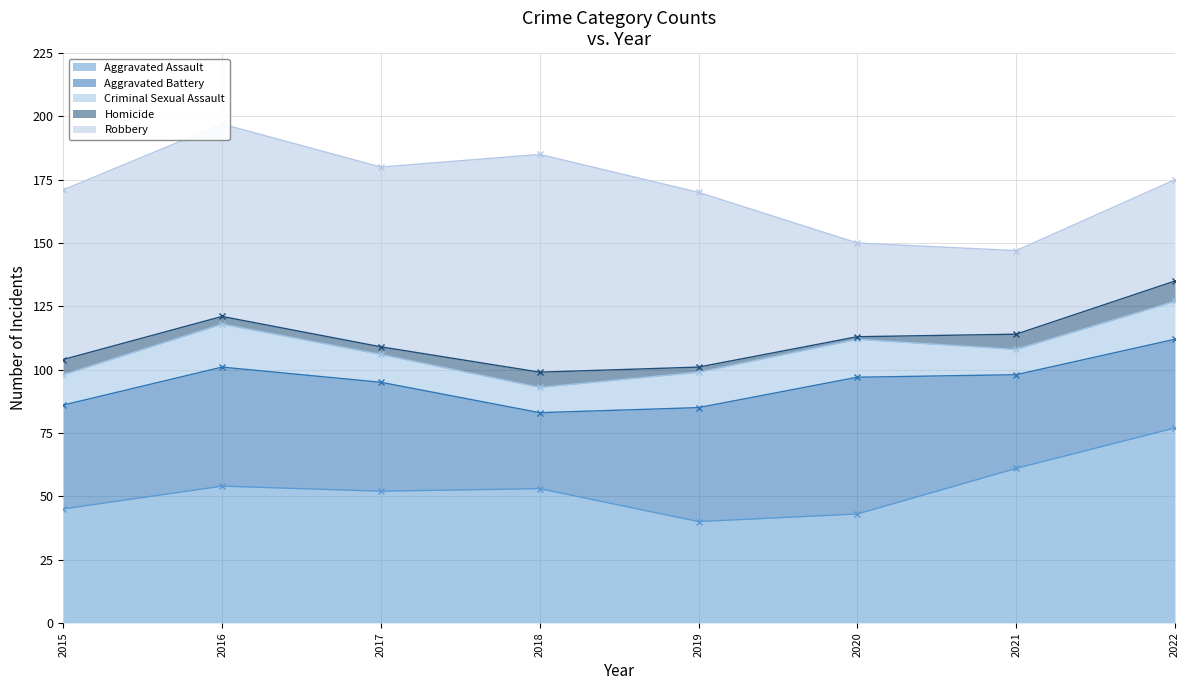

What is the difference between the Aggravated Assault values at 2018 and 2016?

1